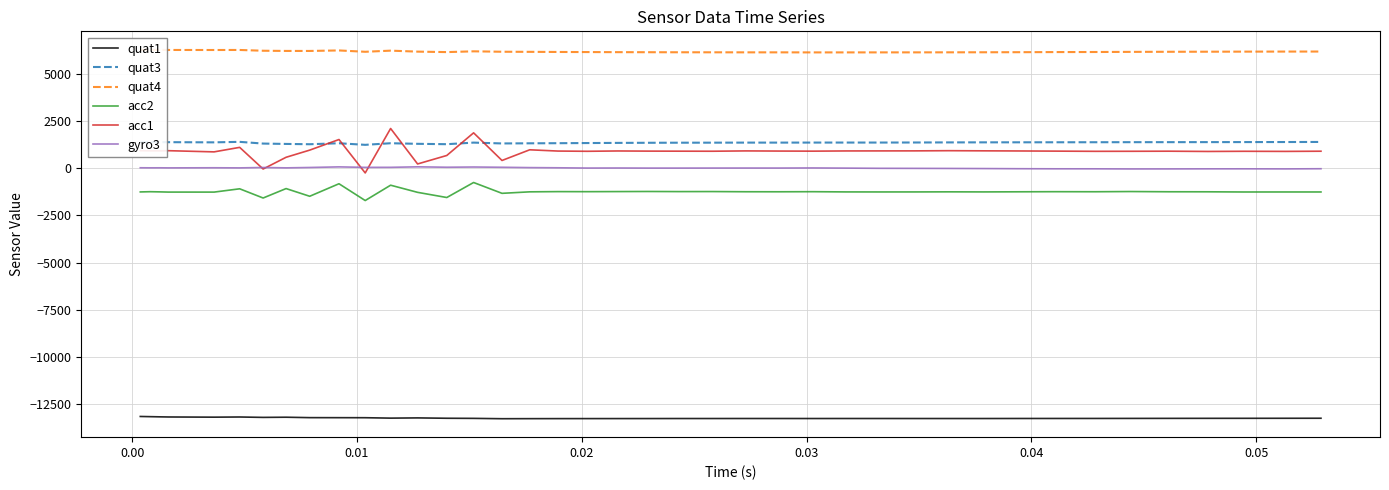

Which series has the widest spread of values?

acc1